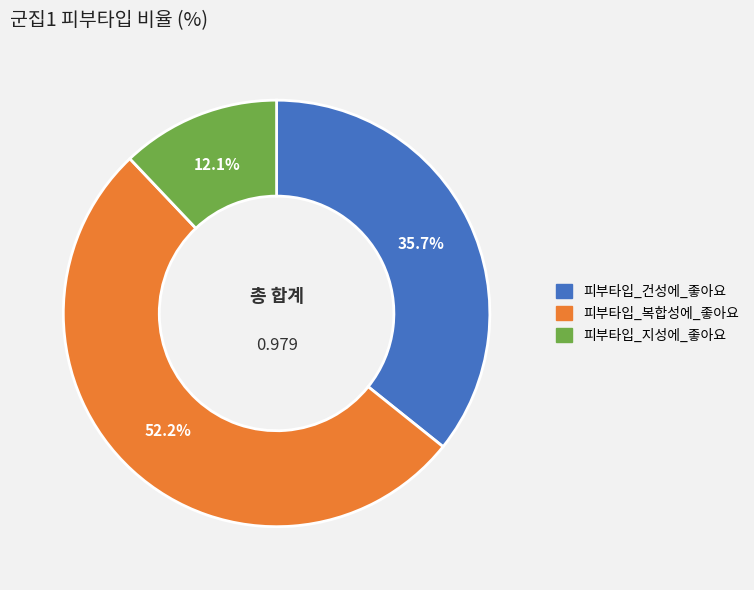

What is the majority slice?

피부타입_복합성에_좋아요